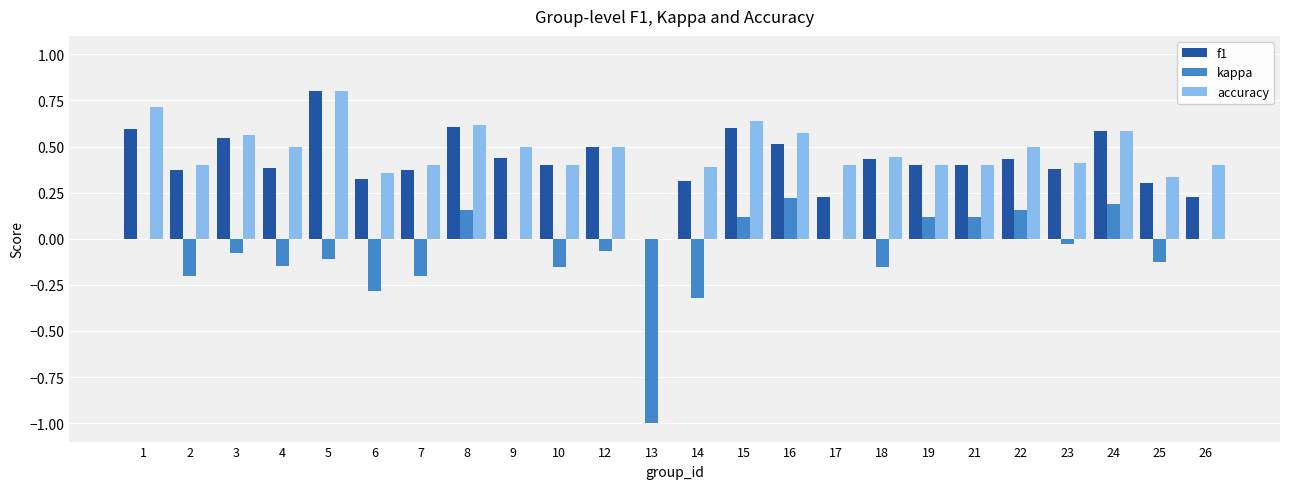

Does the chart contain stacked bars?

No